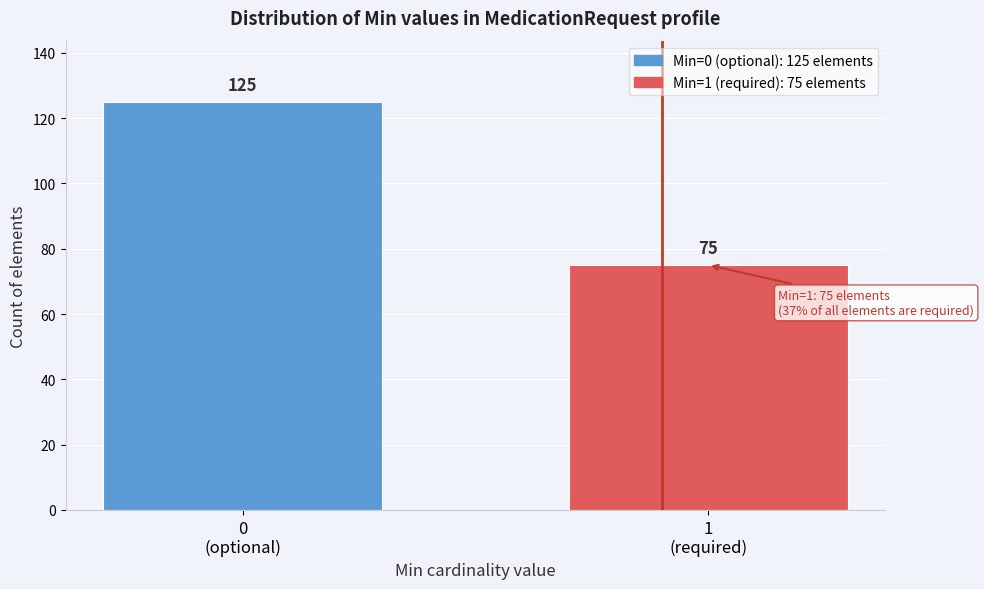

Reading left to right, extract all data points from this chart.

125	75